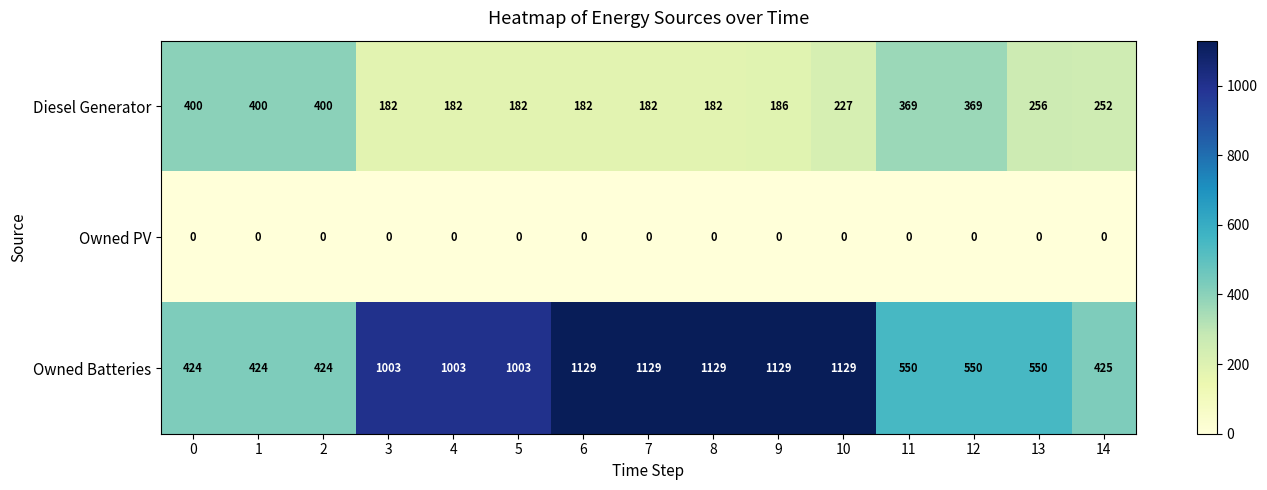

What is the spread (max minus min) of values at 4?

1003